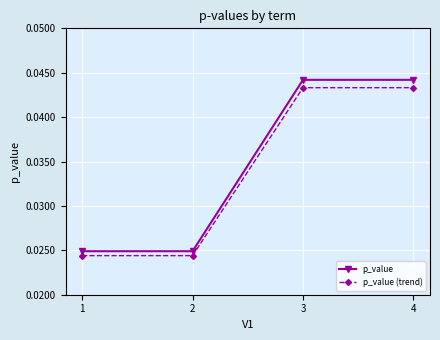

How many series are shown in this chart?

2